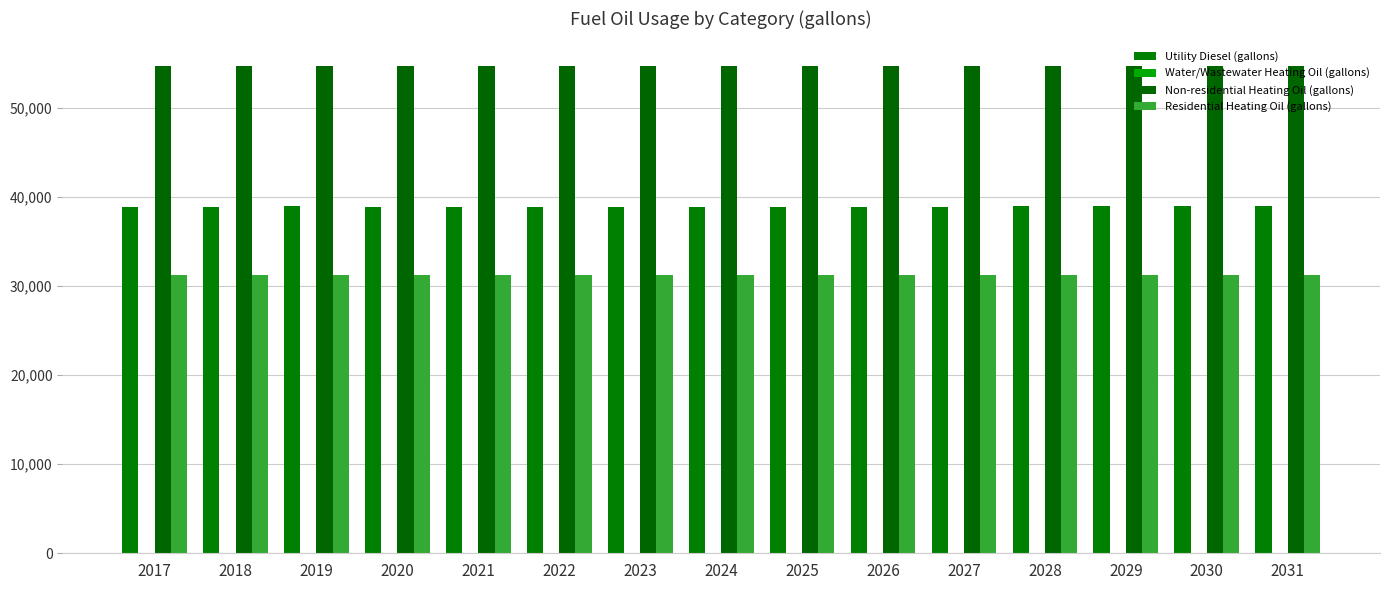

List the labels in order of Non-residential Heating Oil (gallons) value, largest first.

2017, 2018, 2019, 2020, 2021, 2022, 2023, 2024, 2025, 2026, 2027, 2028, 2029, 2030, 2031